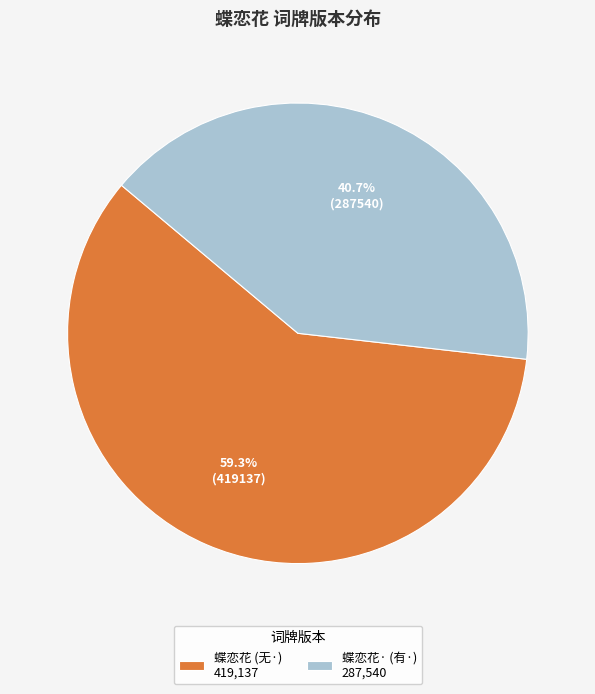

Is there a majority slice in this chart?

Yes